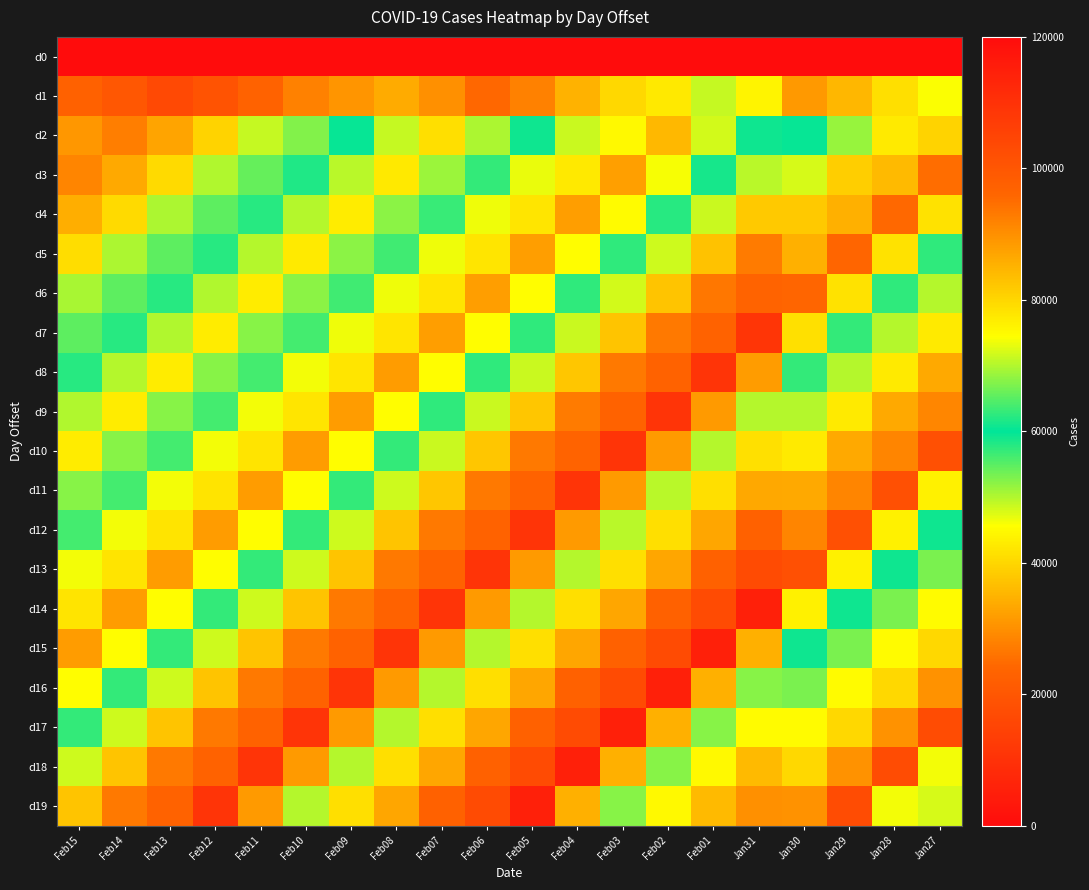

Count the number of data series in this chart.

20